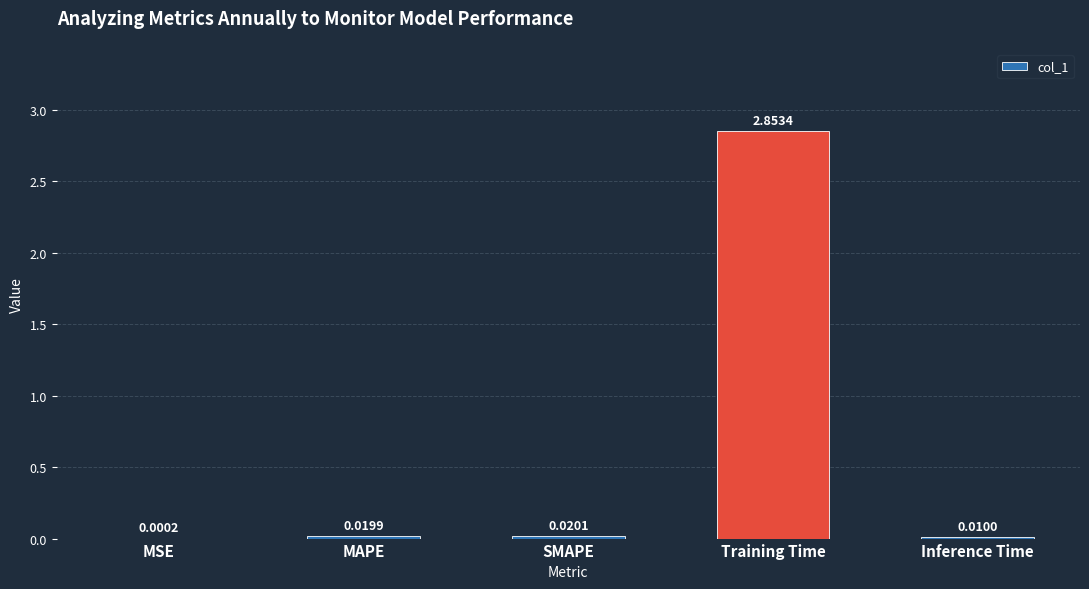

What is the change in value from Training Time to Inference Time?

-2.8